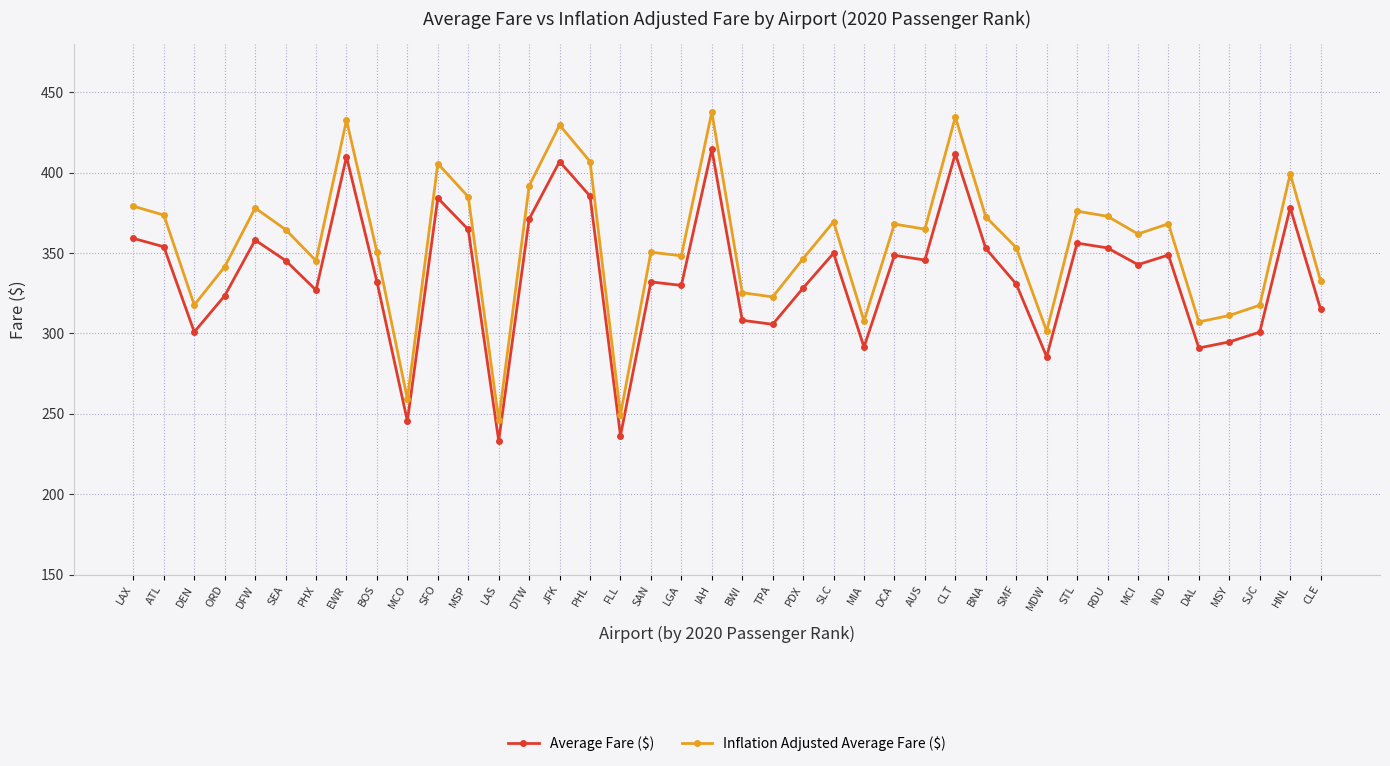

Which category has the highest value in the Average Fare ($) series?

IAH